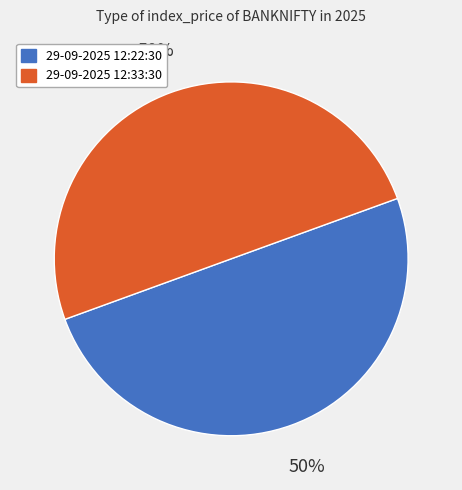

Is it true that 29-09-2025 12:22:30 is 50% of the pie?

True